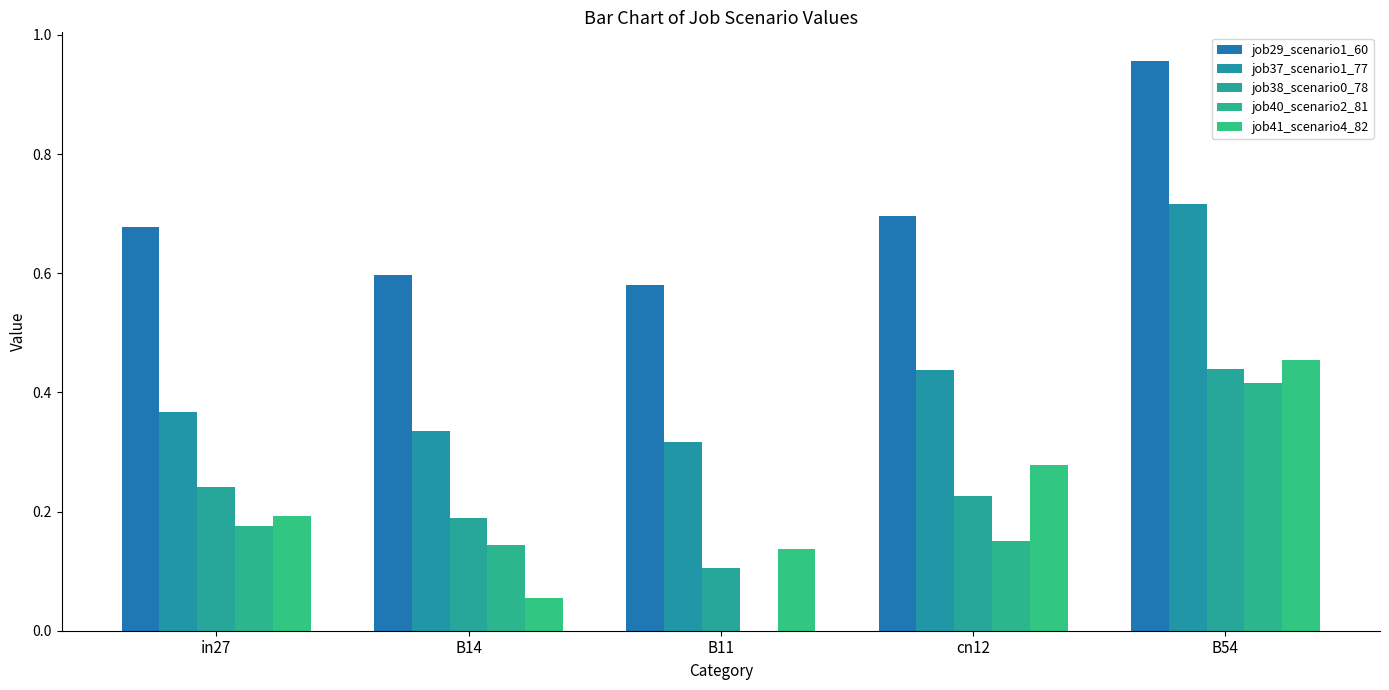

How many groups of bars are there?

5